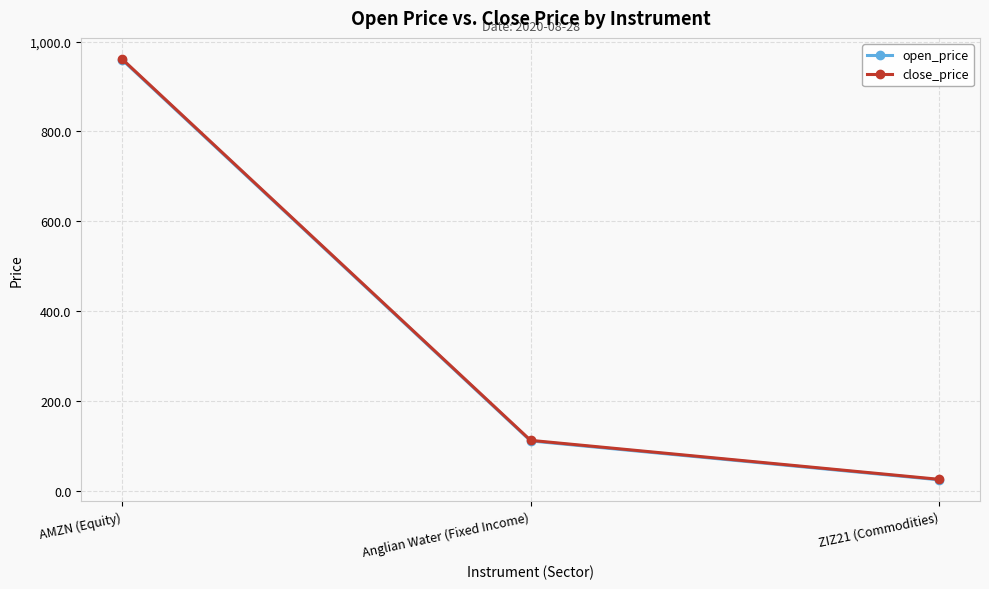

List the labels in order of close_price value, largest first.

AMZN (Equity), Anglian Water (Fixed Income), ZIZ21 (Commodities)